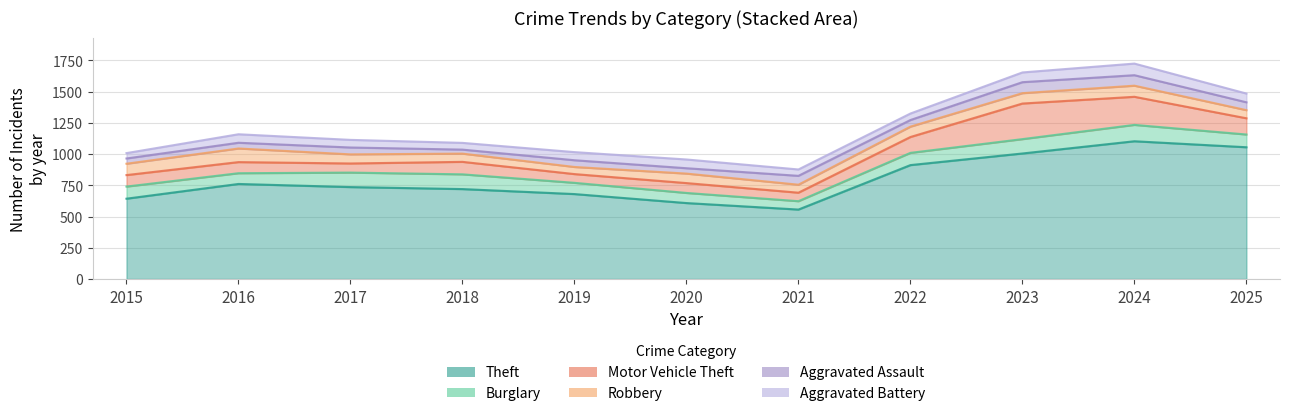

Is it true that Aggravated Assault equals 63 at 2025?

True